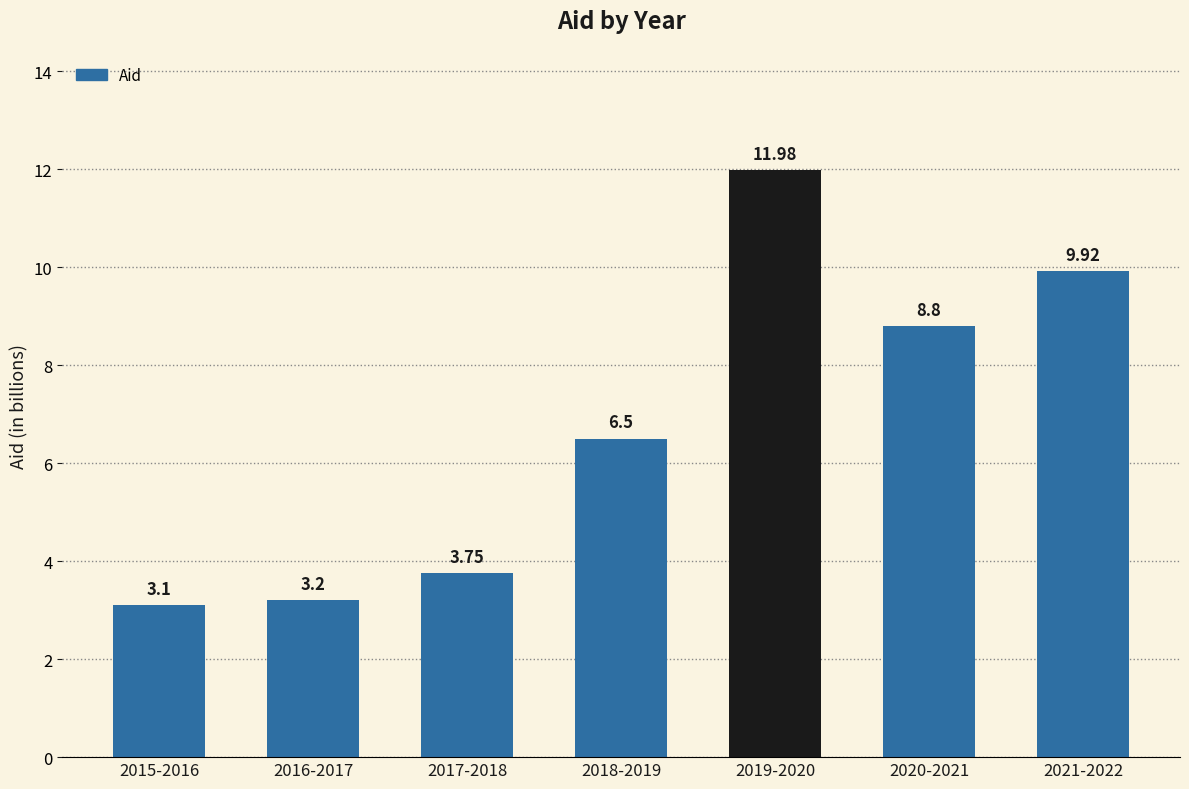

Rank the categories by value from lowest to highest.

2015-2016, 2016-2017, 2017-2018, 2018-2019, 2020-2021, 2021-2022, 2019-2020